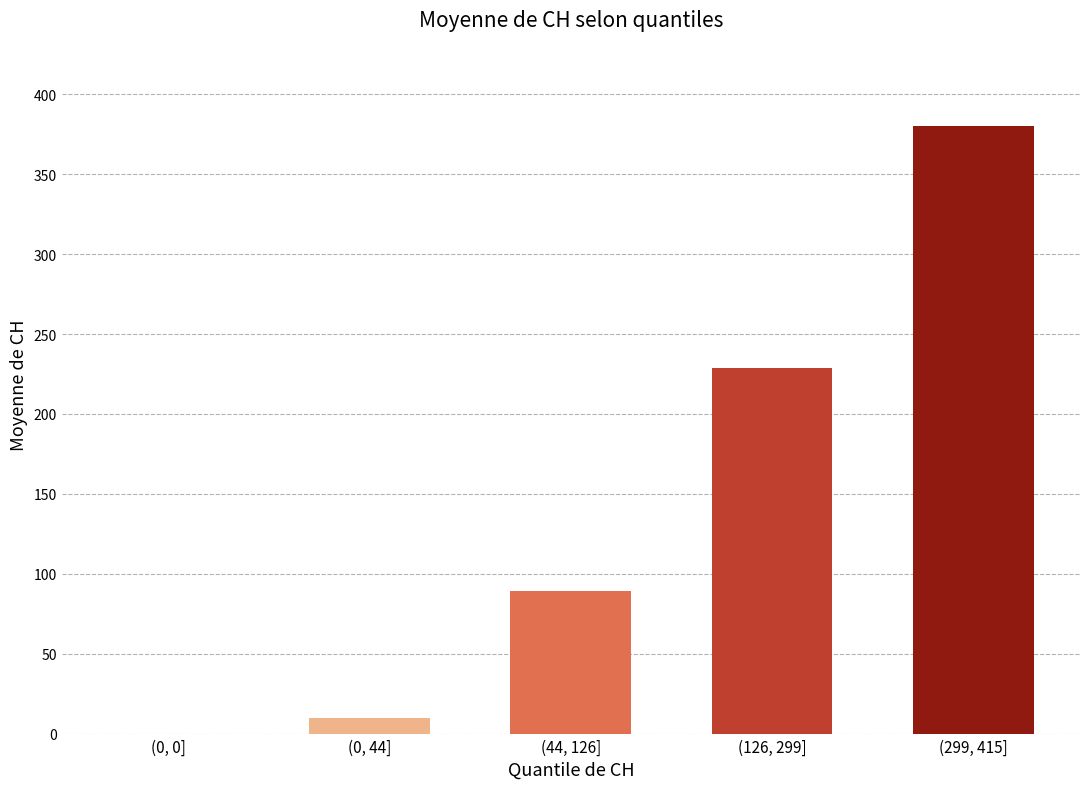

What is the average value?

141.6